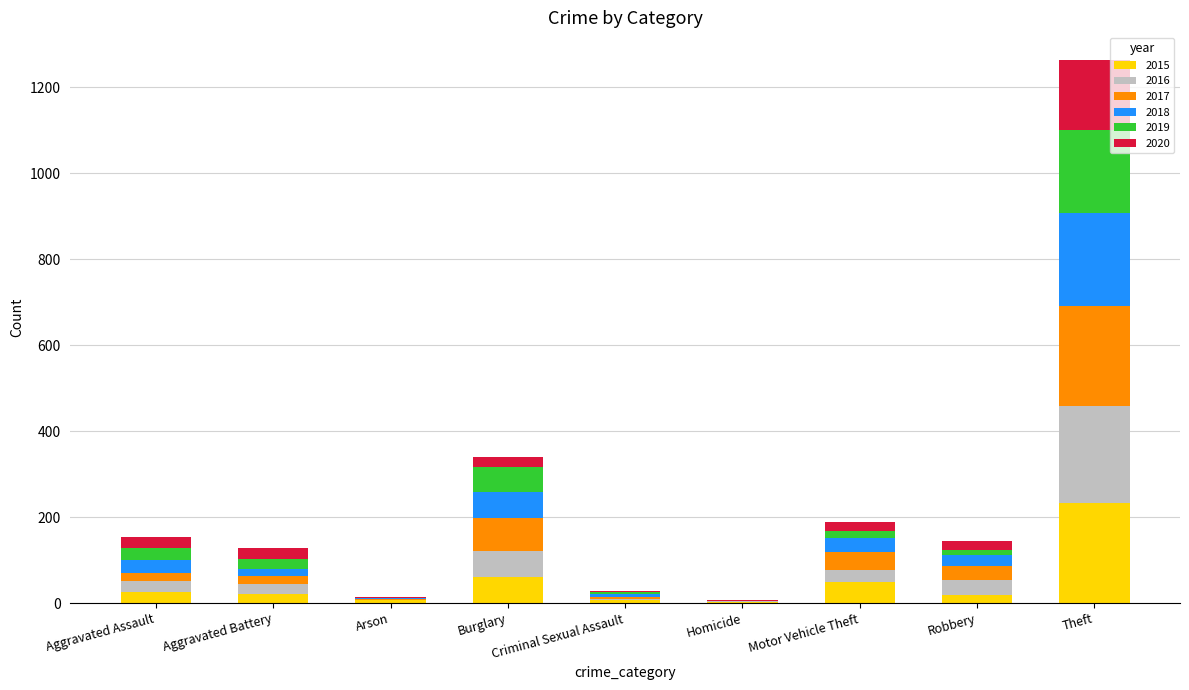

Which category has the highest value in the 2015 series?

Theft